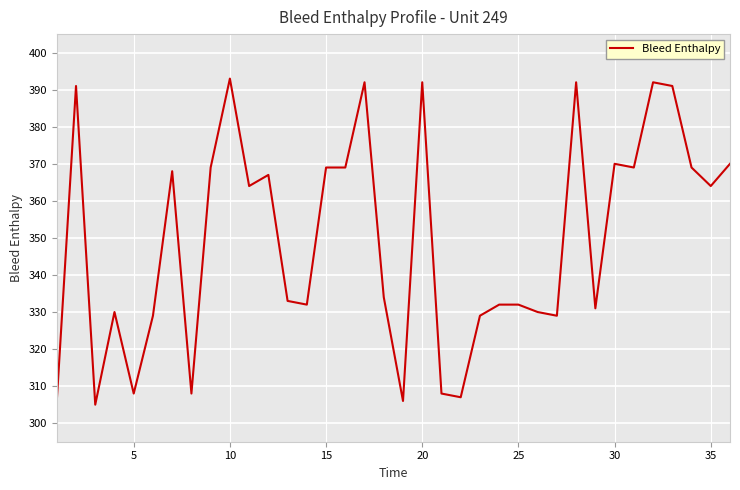

What is the average value?

349